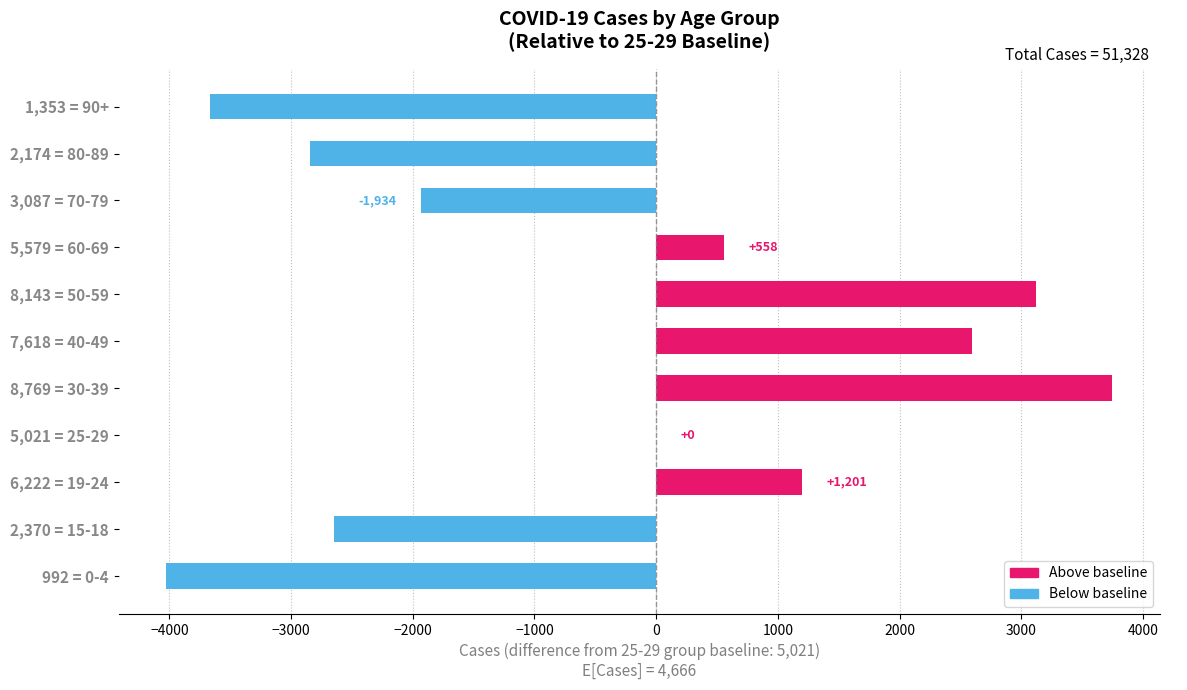

What is the maximum value shown in the chart?

3748